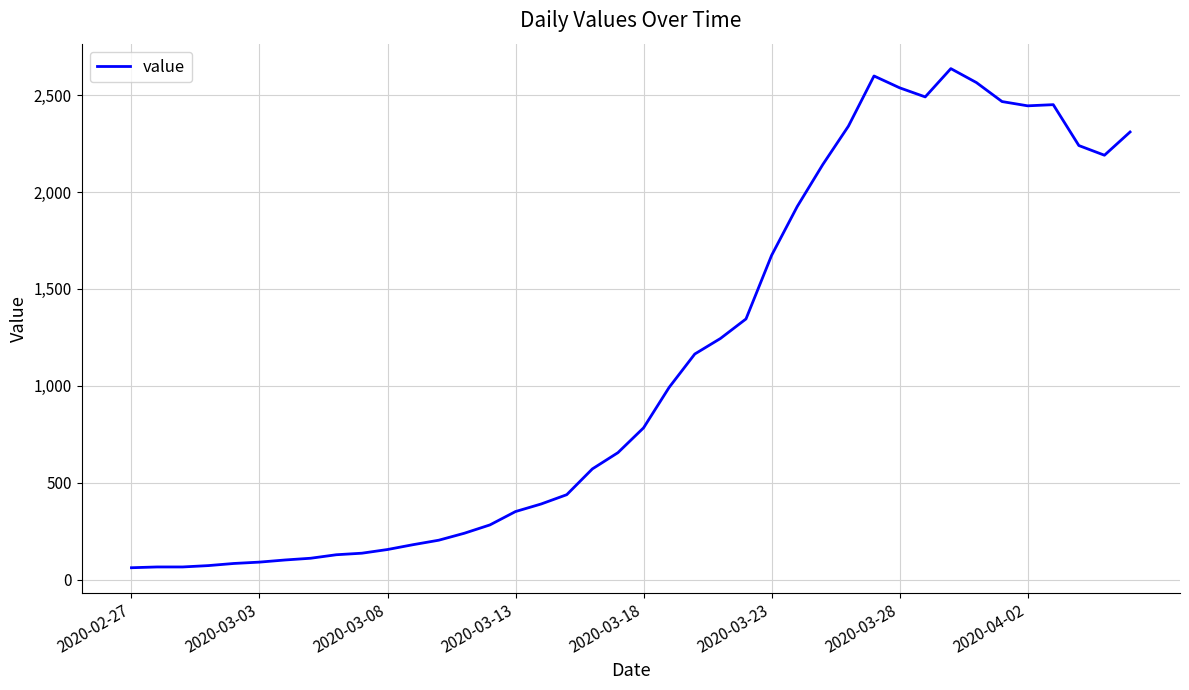

What is the maximum value shown in the chart?

2637